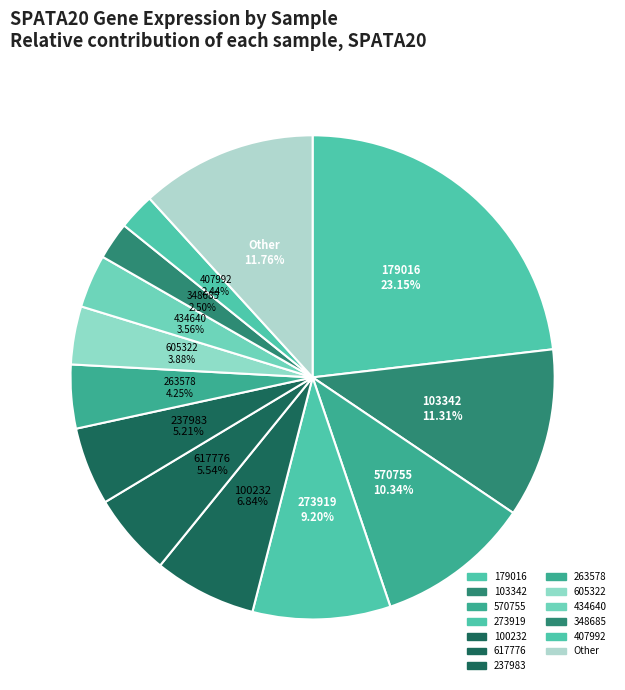

Is there any slice that represents more than half of the pie?

No